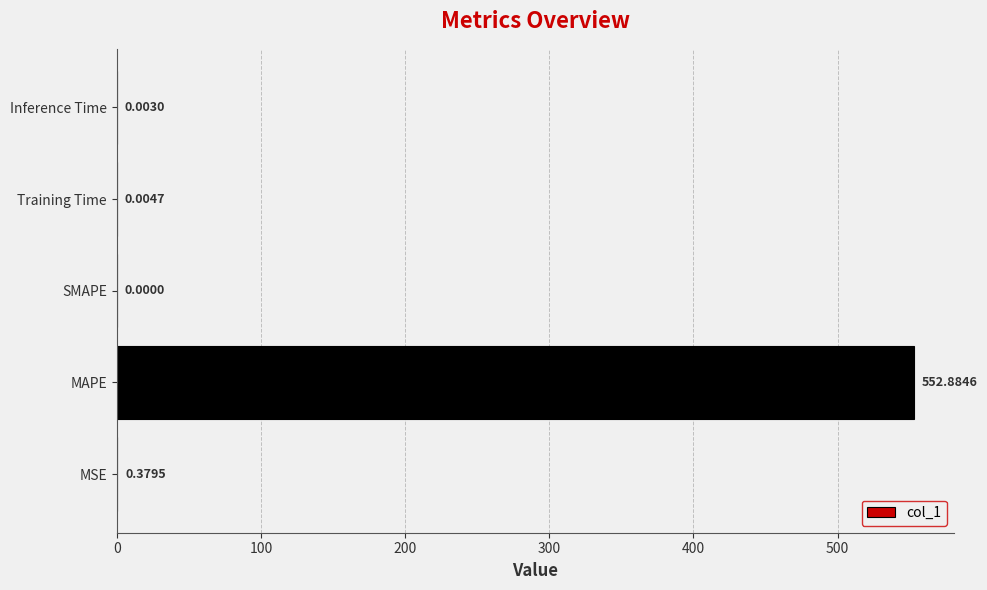

Where is the data nearest to the value 276?

MSE